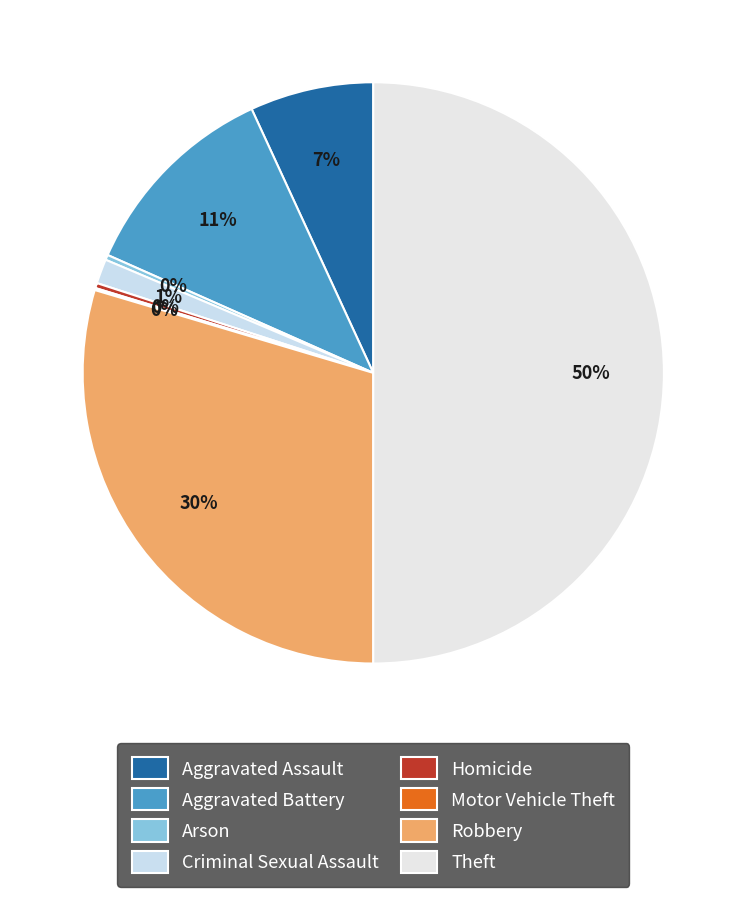

Do Homicide and Criminal Sexual Assault together represent more than half of the pie?

No